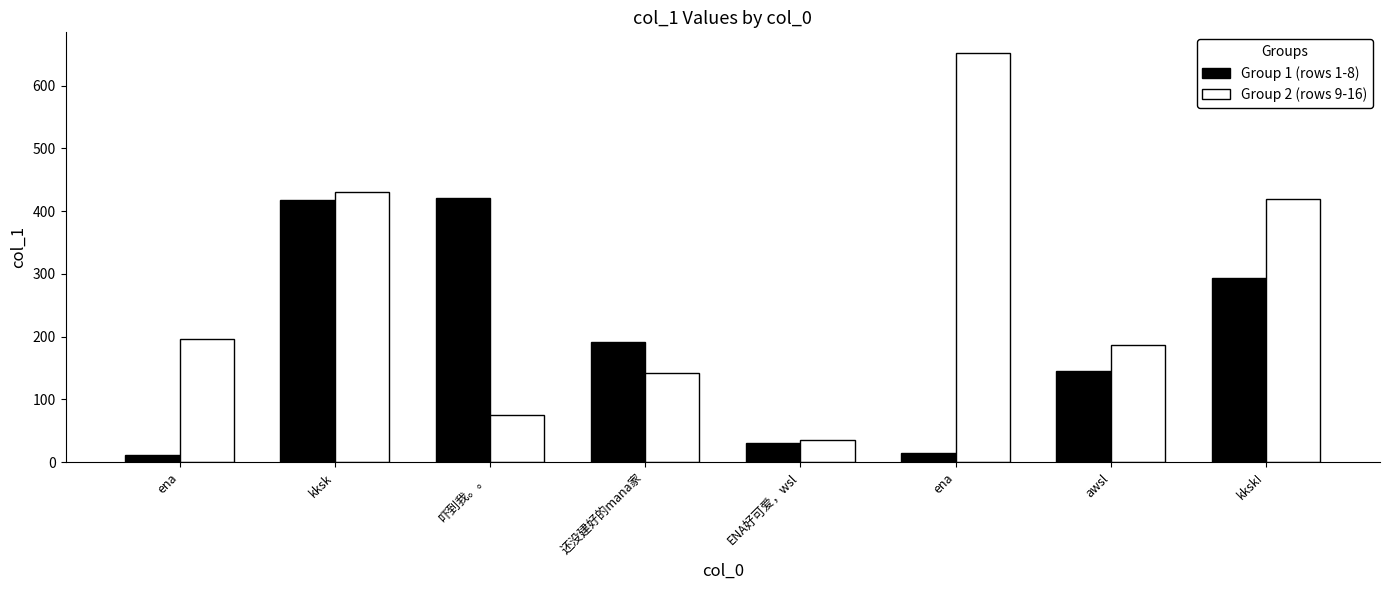

What is the total value across all series at kksk?

848.2